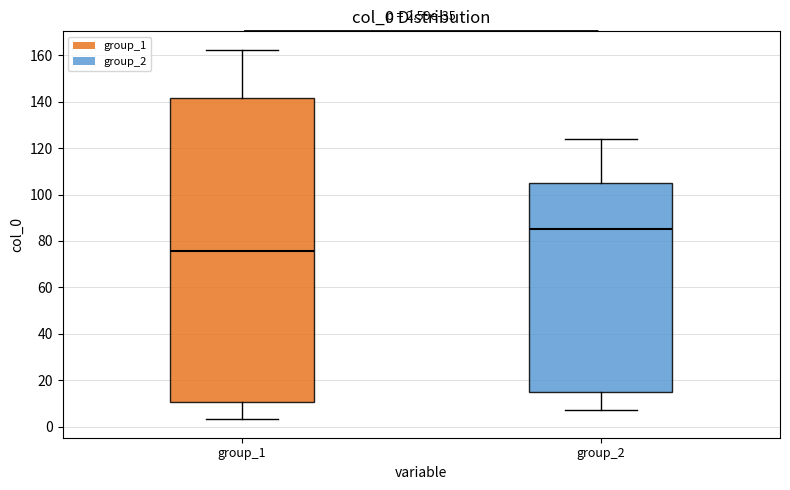

Which box's median line is the lowest?

group_1